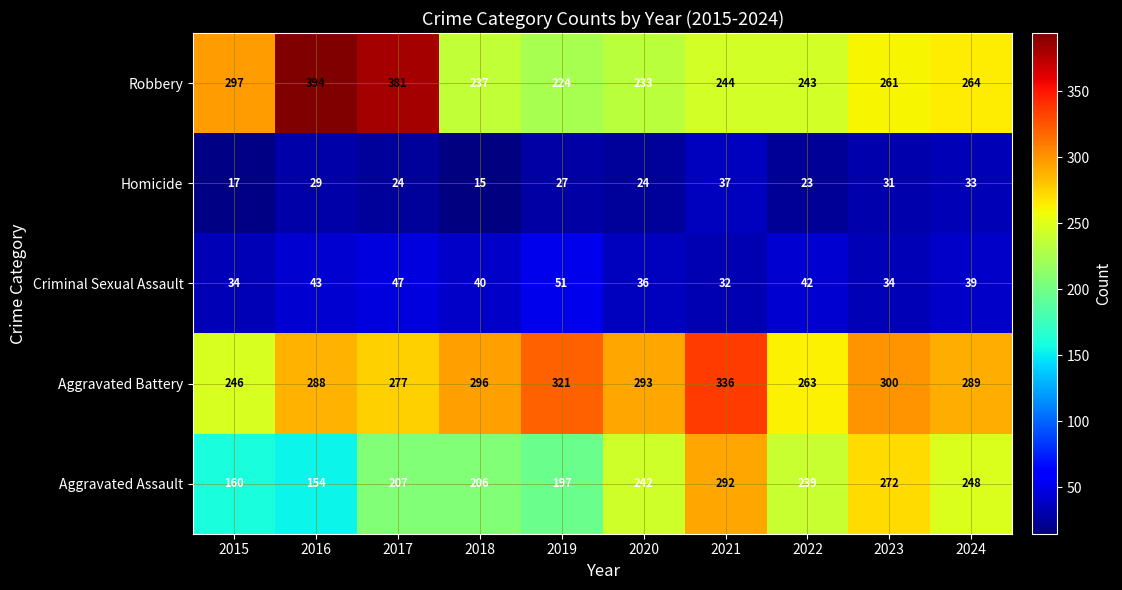

What is the spread (max minus min) of values at 2019?

294